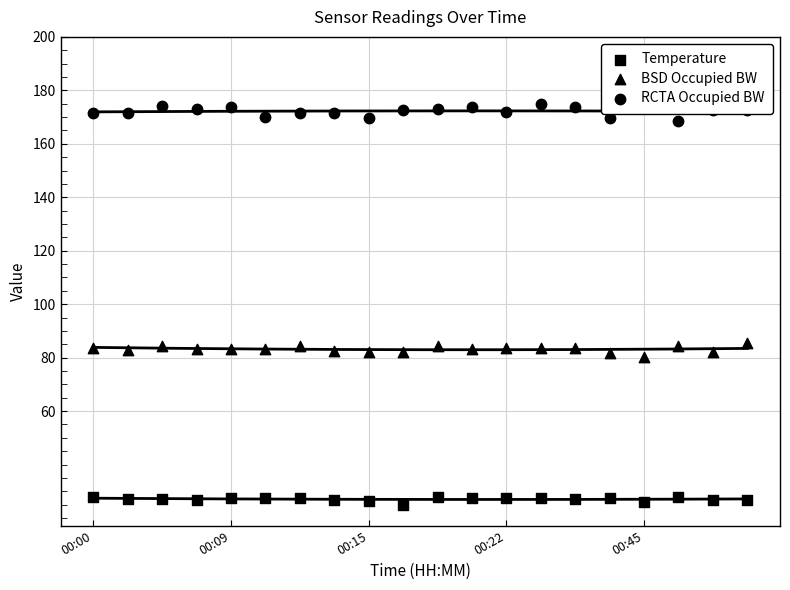

At how many categories does at least one series exceed 63?

20